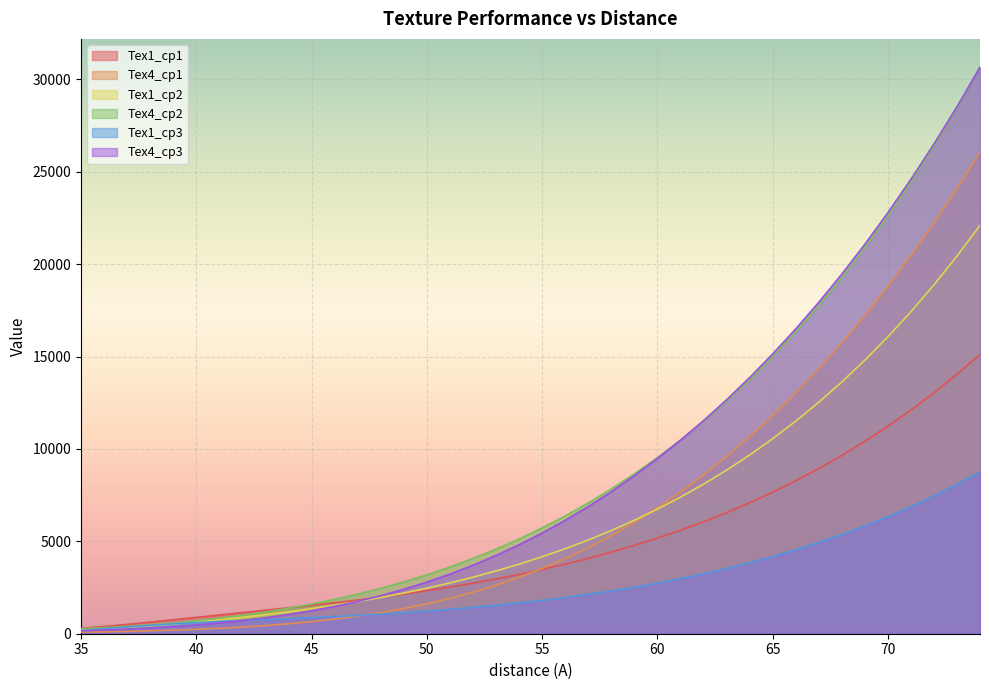

The value of Tex1_cp3 at 54 is 1667.9. True or false?

True